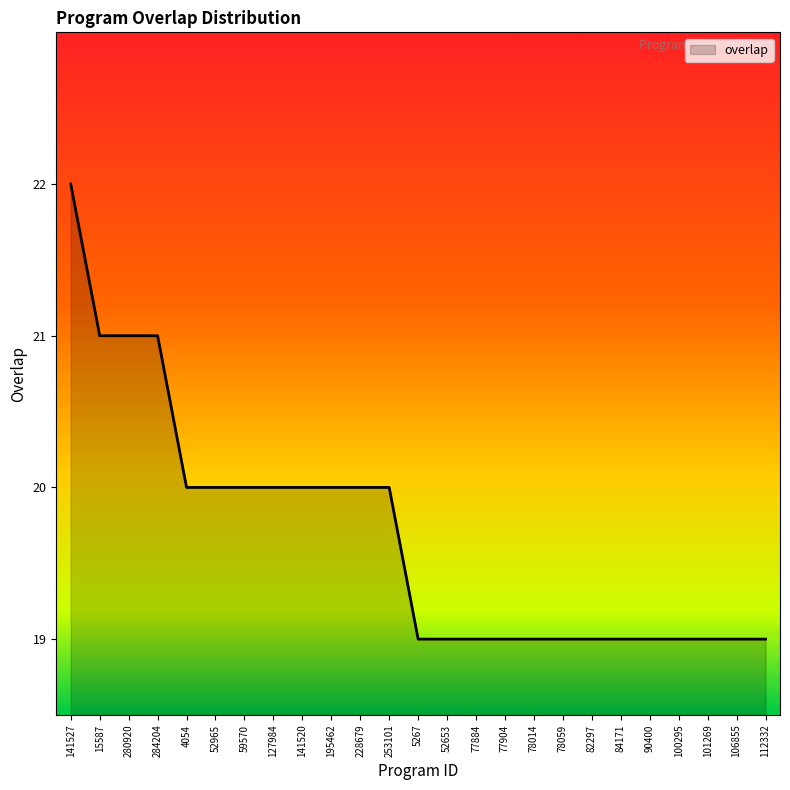

What position from the right is 228679?

15